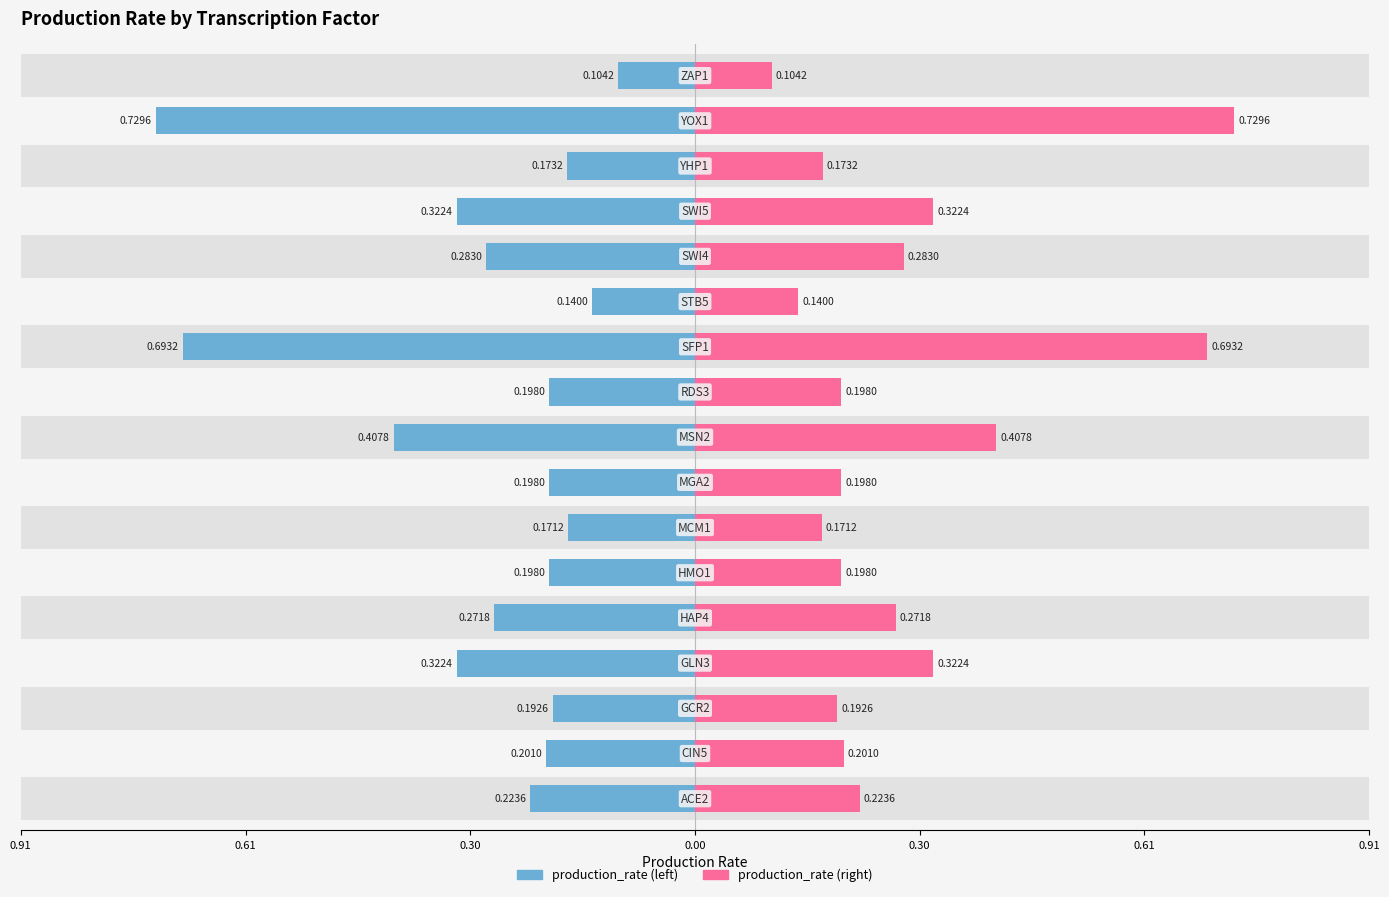

What are all the series names shown in the legend?

production_rate (left), production_rate (right)